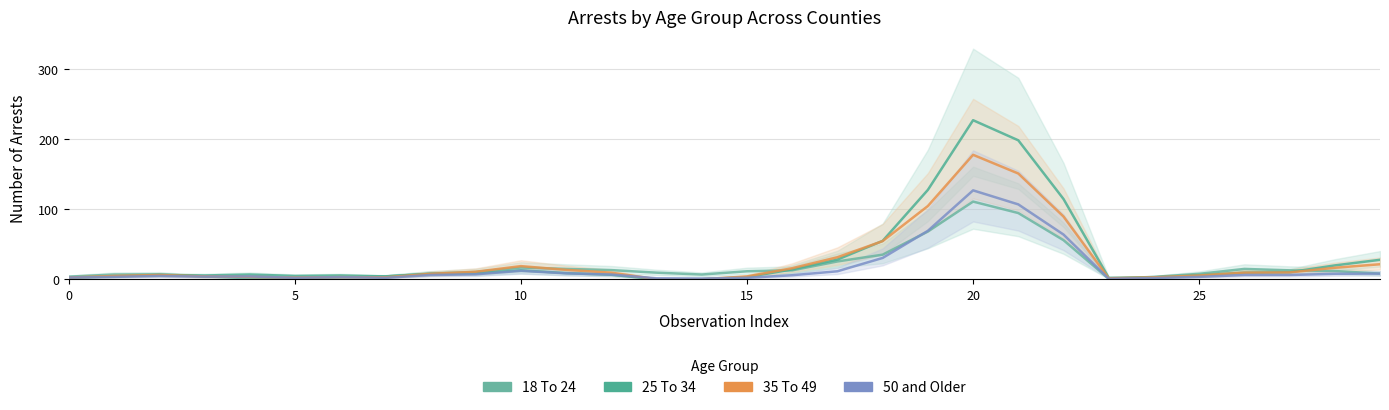

What is the approximate value of 35 To 49 at 12?

9.3